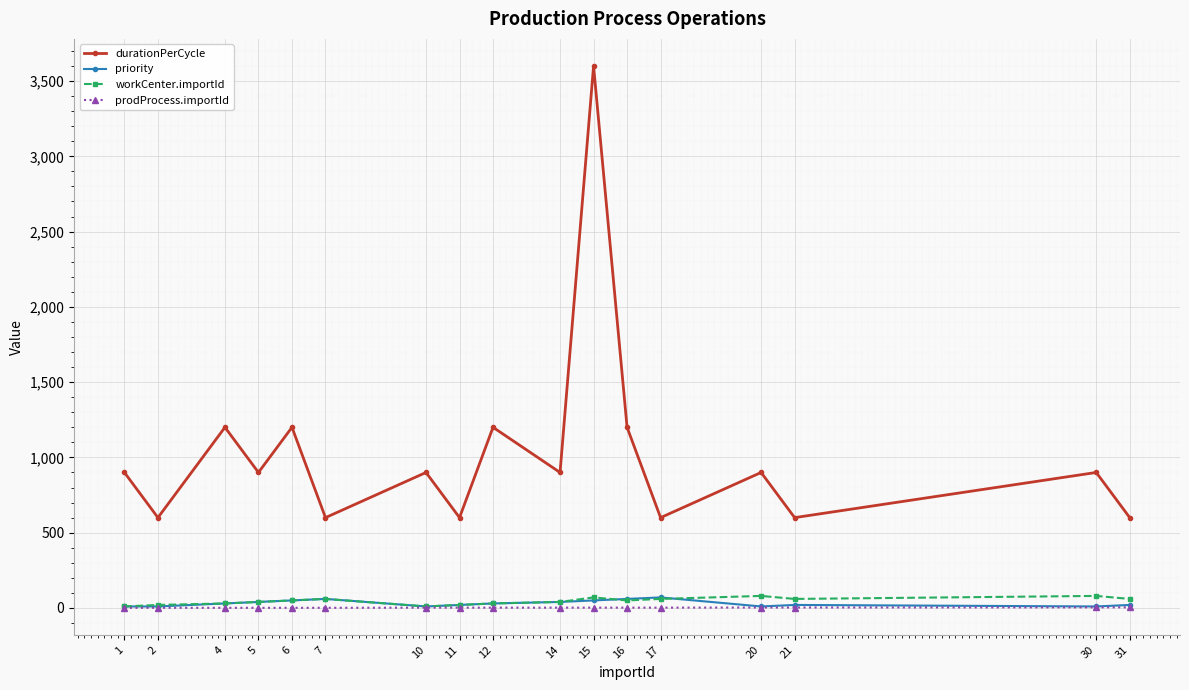

True or false: durationPerCycle and prodProcess.importId cross at least once.

False